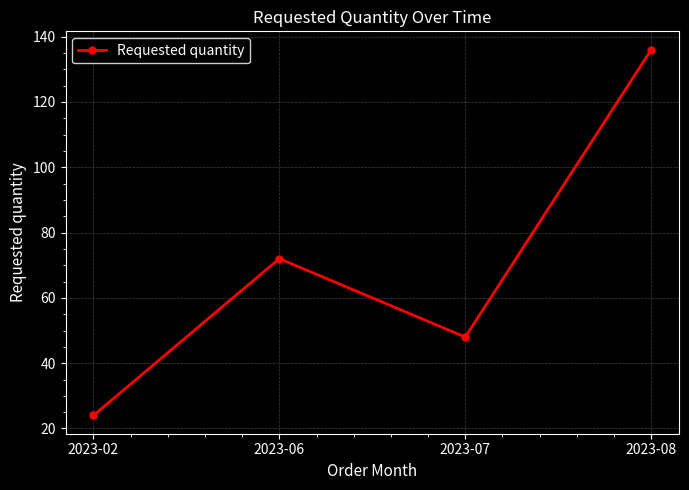

At which category does the data reach its first local peak?

2023-06